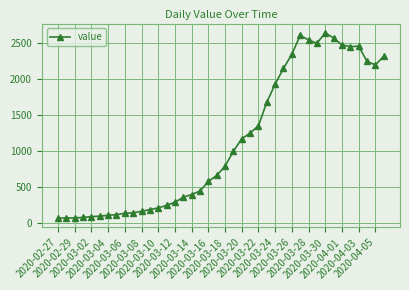

What is the minimum value shown in the chart?

61